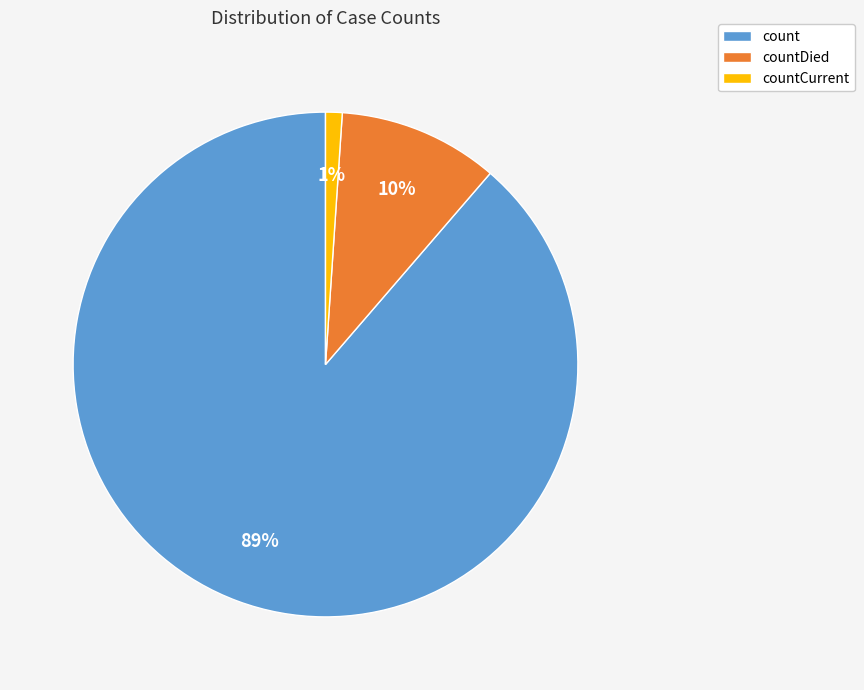

Between count and countCurrent, which is larger?

count